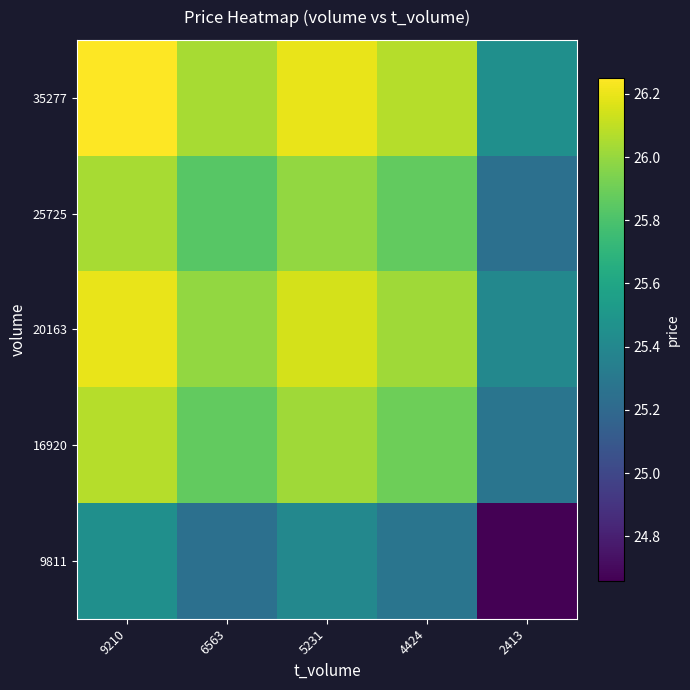

Which series has the largest total across all categories?

35277